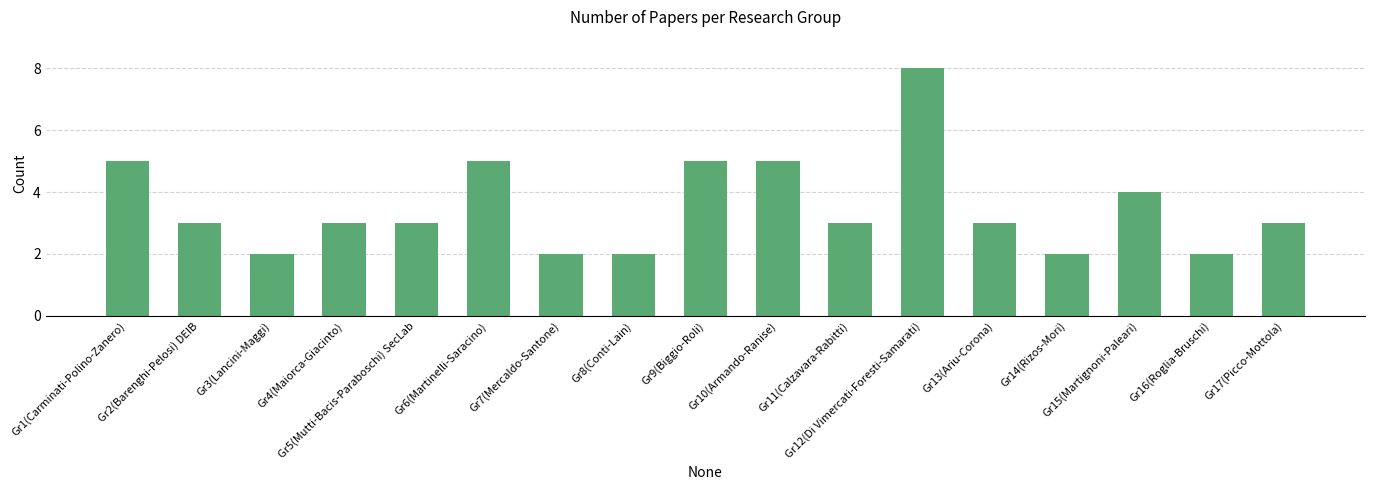

Reading left to right, what are all the values shown in this chart?

Gr1(Carminati-Polino-Zanero)=5	Gr2(Barenghi-Pelosi) DEIB=3	Gr3(Lancini-Maggi)=2	Gr4(Maiorca-Giacinto)=3	Gr5(Mutti-Bacis-Paraboschi) SecLab=3	Gr6(Martinelli-Saracino)=5	Gr7(Mercaldo-Santone)=2	Gr8(Conti-Lain)=2	Gr9(Biggio-Roli)=5	Gr10(Armando-Ranise)=5	Gr11(Calzavara-Rabitti)=3	Gr12(Di Vimercati-Foresti-Samarati)=8	Gr13(Ariu-Corona)=3	Gr14(Rizos-Mori)=2	Gr15(Martignoni-Paleari)=4	Gr16(Roglia-Bruschi)=2	Gr17(Picco-Mottola)=3